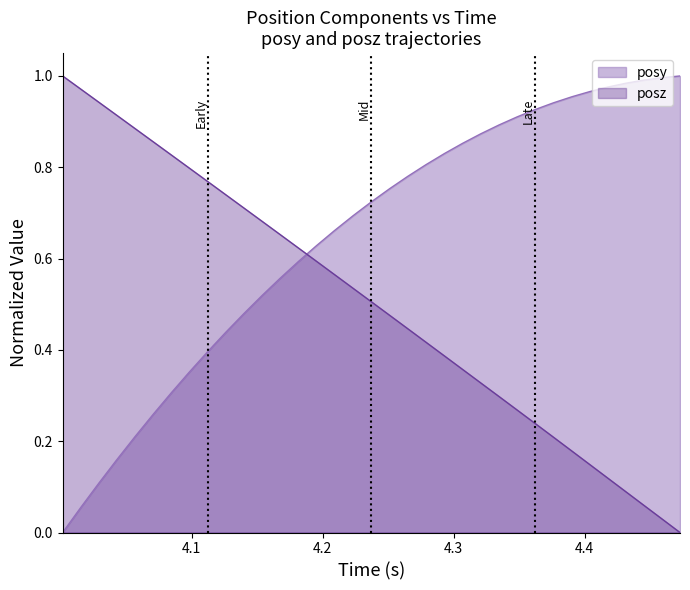

Reading left to right, extract all data points from this chart.

posy: 0.0	0.1	0.1	0.2	0.2	0.3	0.3	0.4	0.4	0.4	0.5	0.5	0.6	0.6	0.6	0.7	0.7	0.7	0.8	0.8	0.8	0.8	0.9	0.9	0.9	0.9	0.9	0.9	1.0	1.0	1.0	1.0	1.0	1.0	1.0
posz: 1.0	1.0	0.9	0.9	0.9	0.9	0.8	0.8	0.8	0.7	0.7	0.7	0.7	0.6	0.6	0.6	0.5	0.5	0.5	0.4	0.4	0.4	0.4	0.3	0.3	0.3	0.2	0.2	0.2	0.1	0.1	0.1	0.1	0.0	0.0